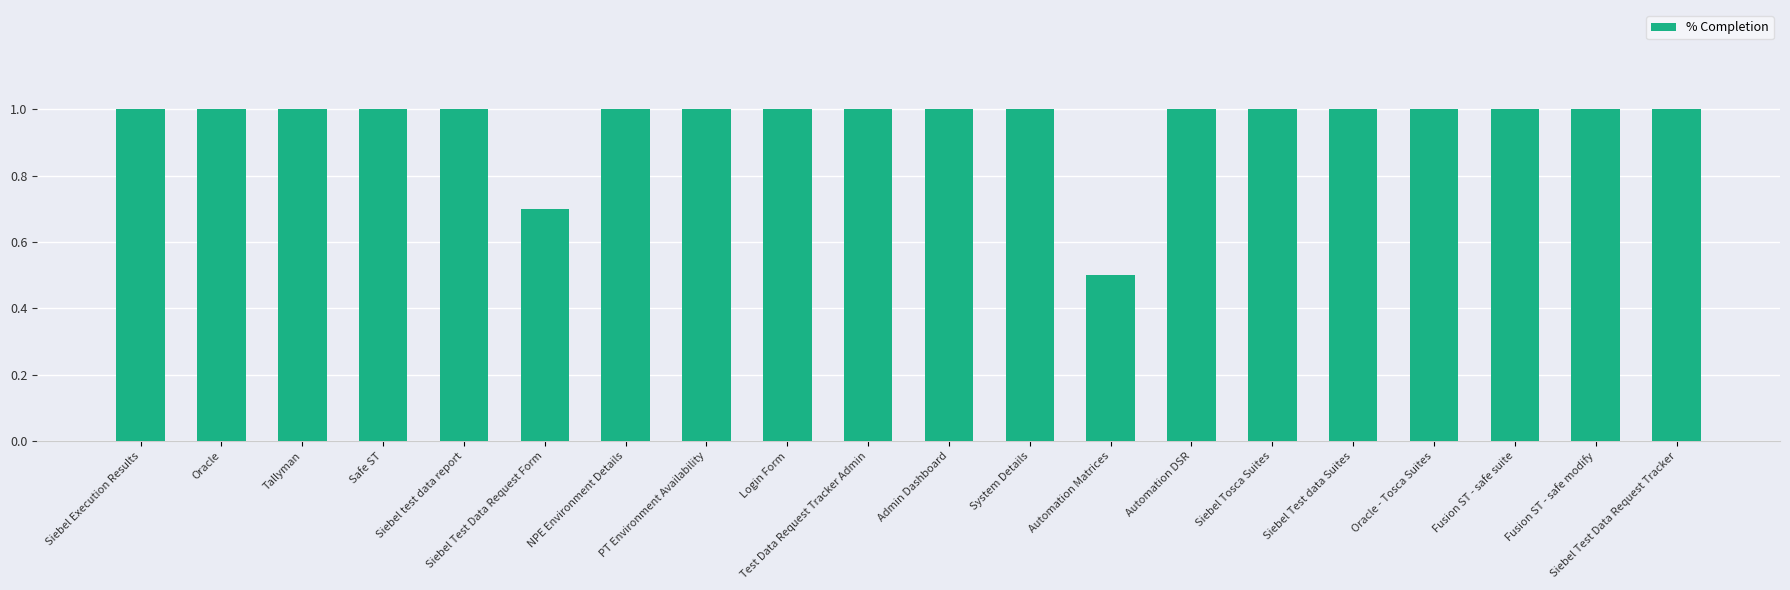

Reading right to left, list all the values displayed in this chart.

Siebel Test Data Request Tracker=1.0	Fusion ST - safe modify=1.0	Fusion ST - safe suite=1.0	Oracle - Tosca Suites=1.0	Siebel Test data Suites=1.0	Siebel Tosca Suites=1.0	Automation DSR=1.0	Automation Matrices=0.5	System Details=1.0	Admin Dashboard=1.0	Test Data Request Tracker Admin=1.0	Login Form=1.0	PT Environment Availability=1.0	NPE Environment Details=1.0	Siebel Test Data Request Form=0.7	Siebel test data report=1.0	Safe ST=1.0	Tallyman=1.0	Oracle=1.0	Siebel Execution Results=1.0